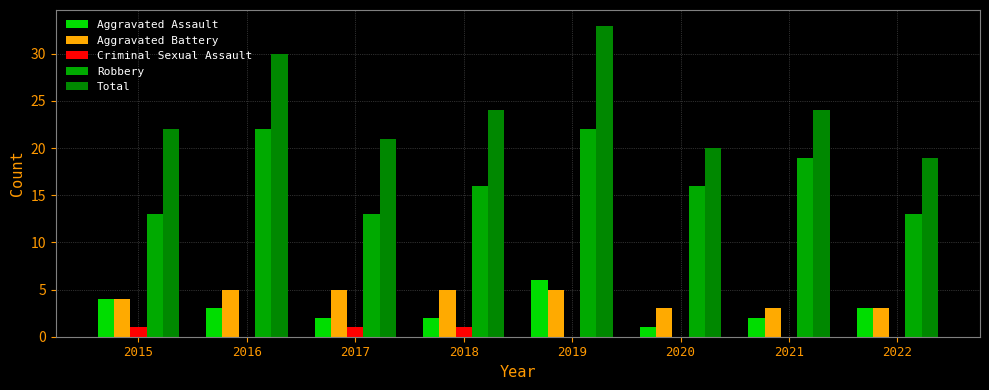

At which category is the sum across all series the highest?

2019